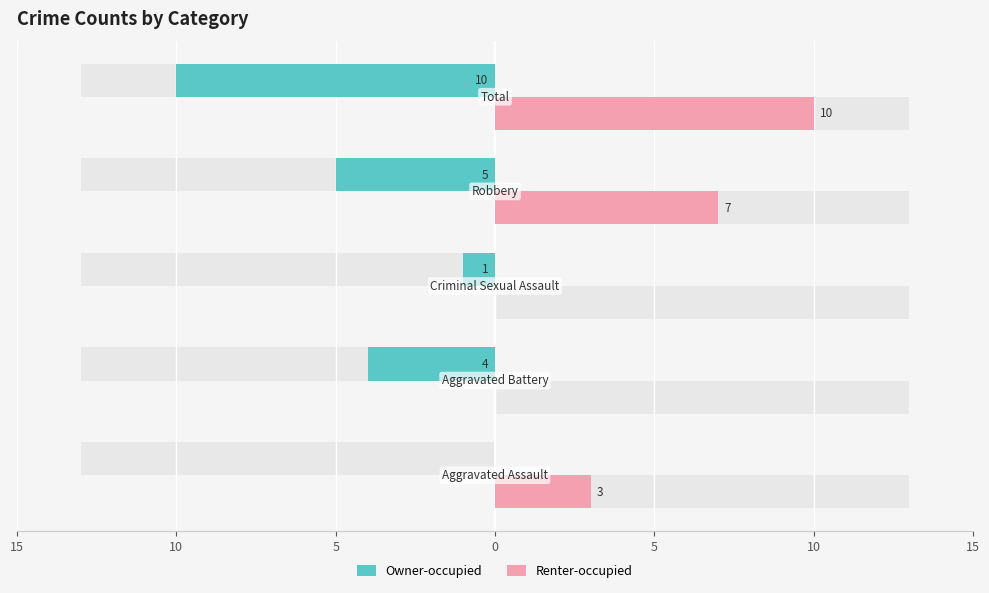

What is the sum of the Owner-occupied values at 5 and 0?

-6